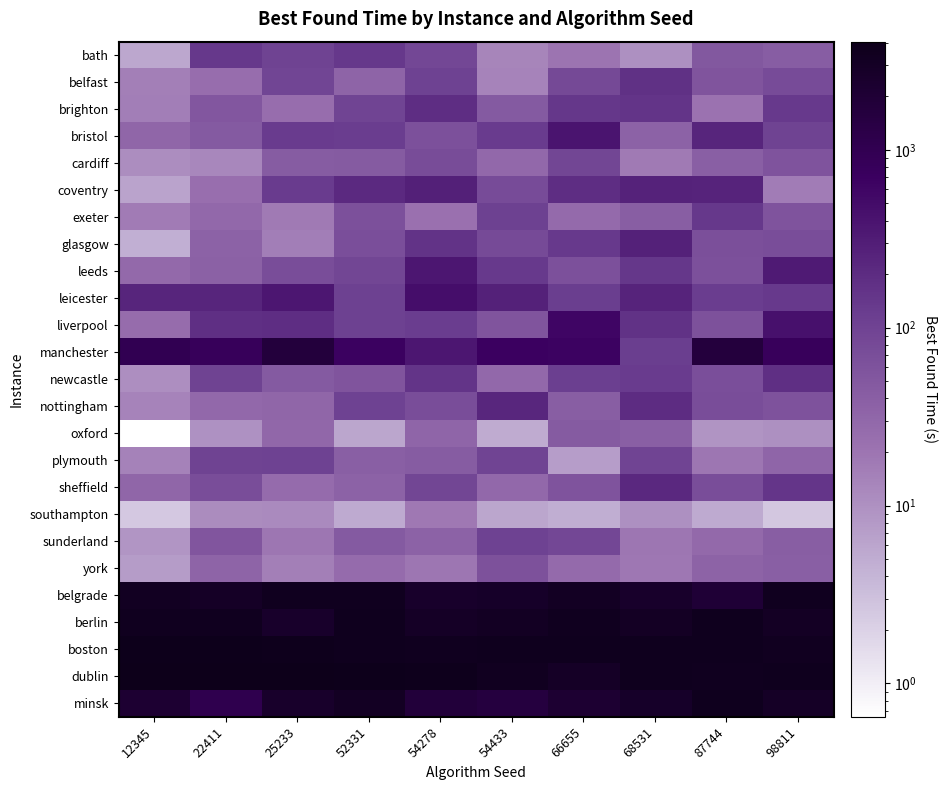

What is the difference between the highest and lowest values at 12345?

4049.9